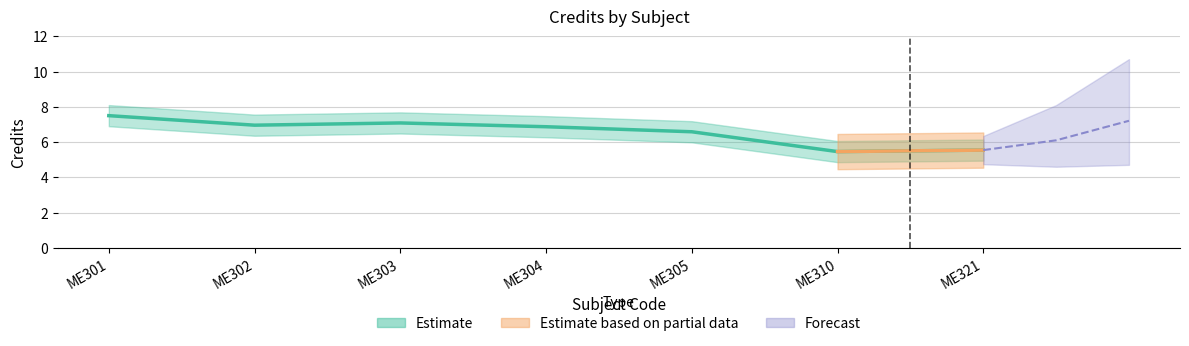

What is the smallest value displayed?

4